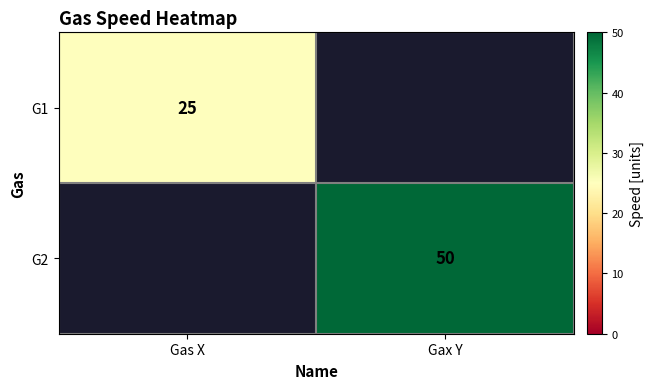

Is it true that G2 equals 50 at Gax Y?

True